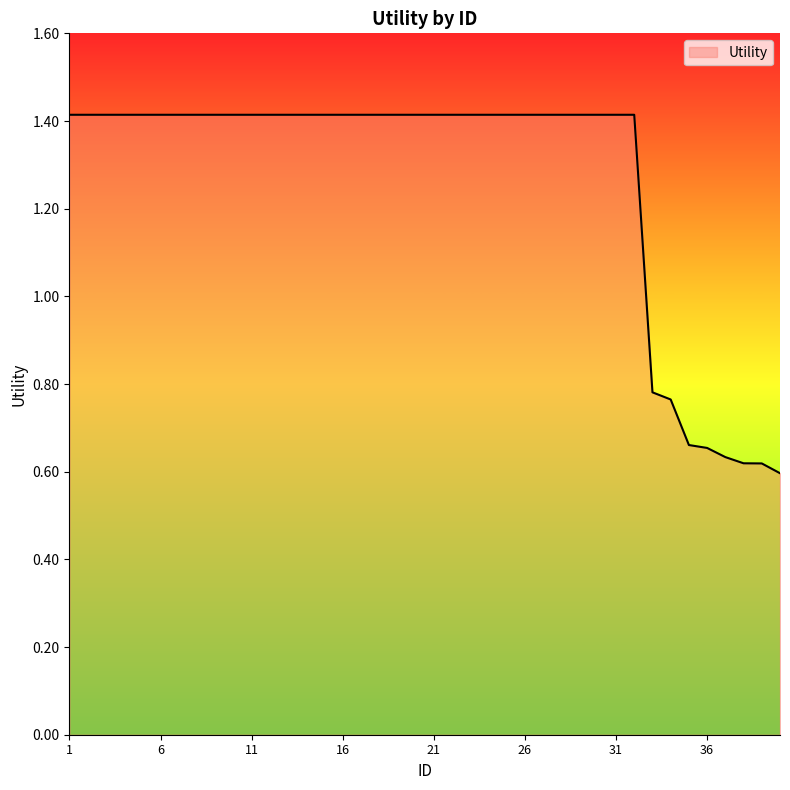

Reading left to right, extract all data points from this chart.

1.4	1.4	1.4	1.4	1.4	1.4	1.4	1.4	1.4	1.4	1.4	1.4	1.4	1.4	1.4	1.4	1.4	1.4	1.4	1.4	1.4	1.4	1.4	1.4	1.4	1.4	1.4	1.4	1.4	1.4	1.4	1.4	0.8	0.8	0.7	0.7	0.6	0.6	0.6	0.6